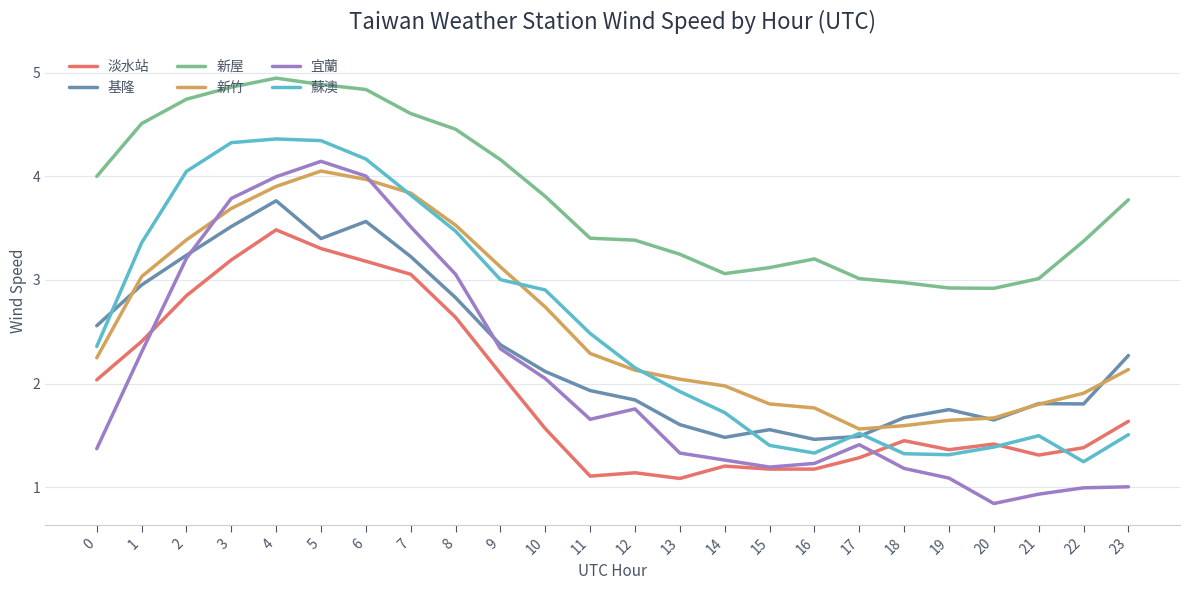

True or false: 淡水站 and 基隆 cross at least once.

False